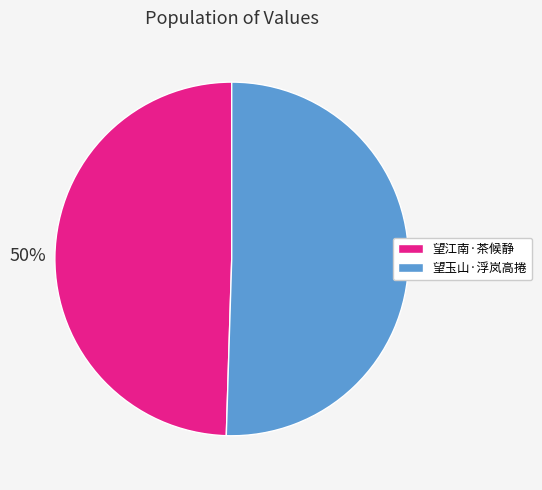

What percentage is the 望玉山·浮岚高捲 slice, to the nearest percent?

50%